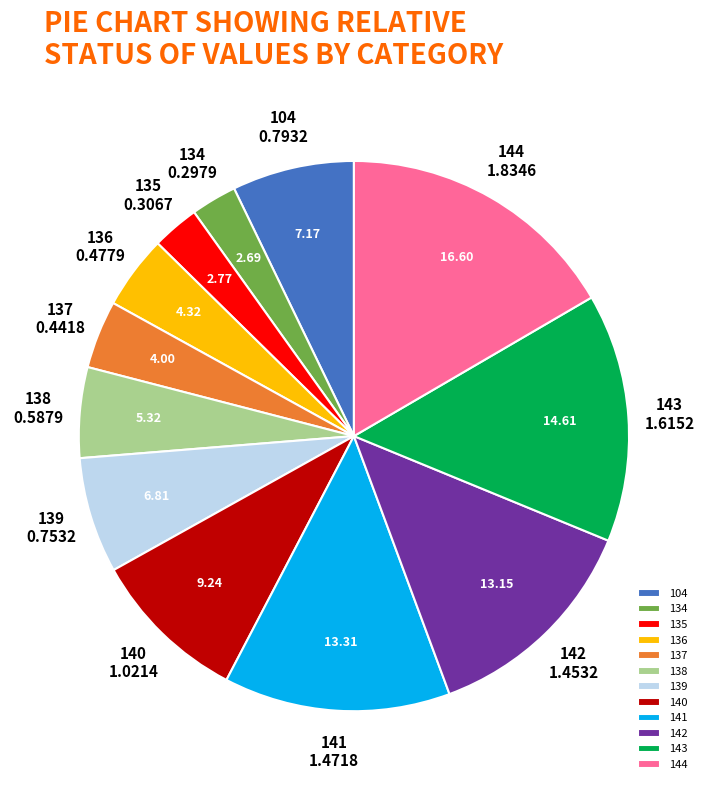

What is the ratio of the value at 104 to the value at 144?

0.4